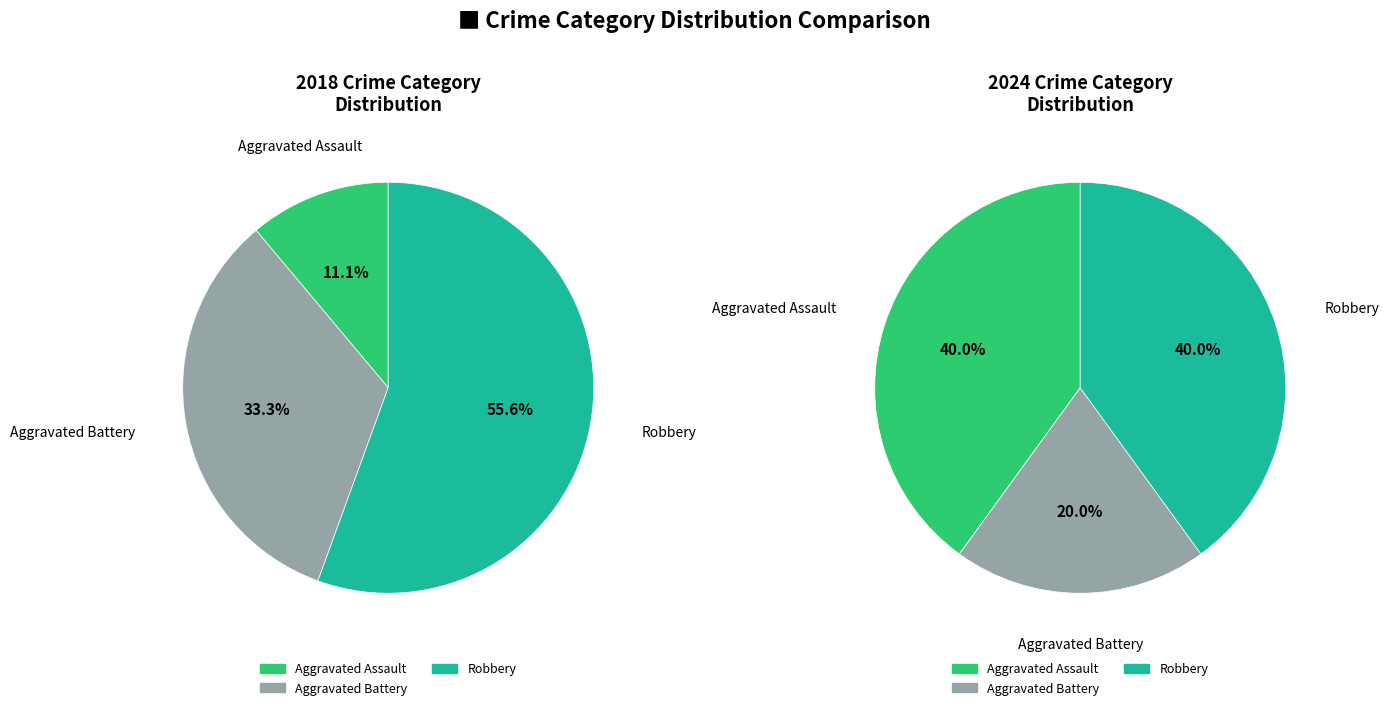

Is there any slice that represents more than half of the pie?

Yes